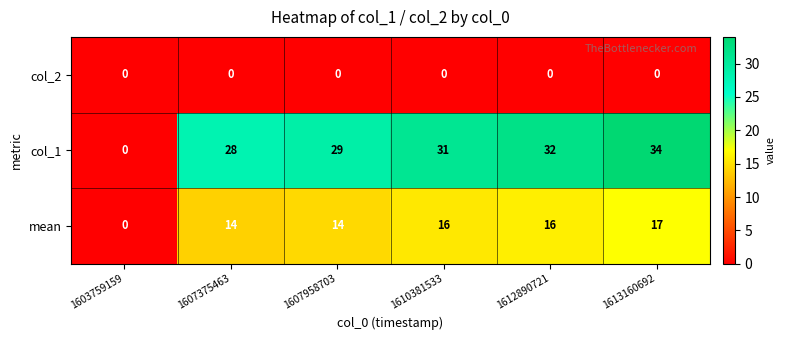

How many distinct data groups are displayed?

3